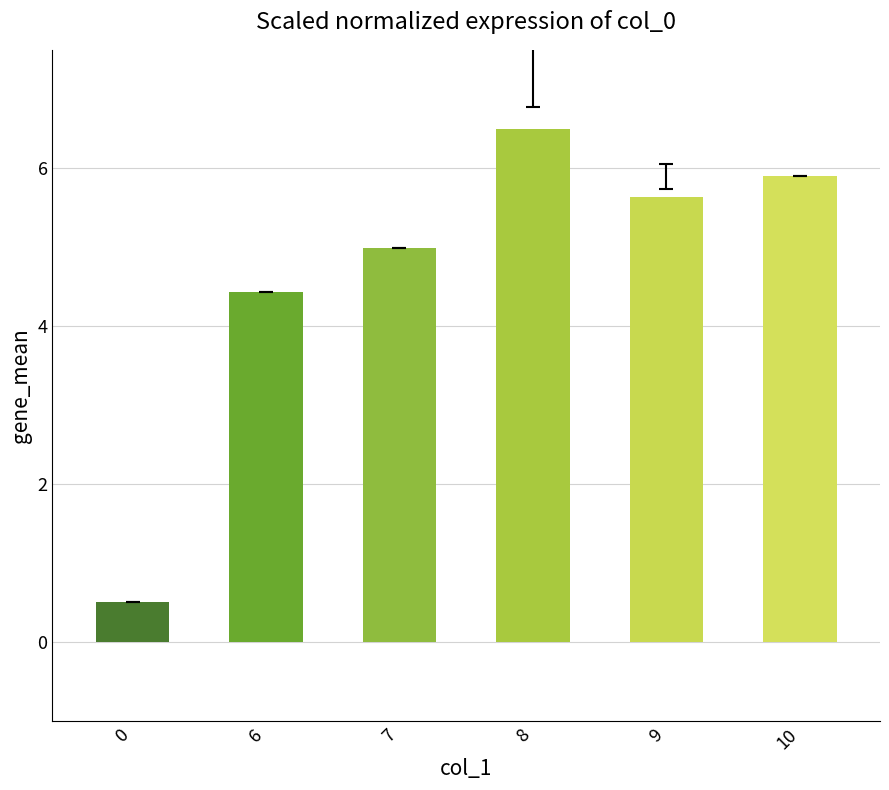

Where is the data nearest to the value 3?

6